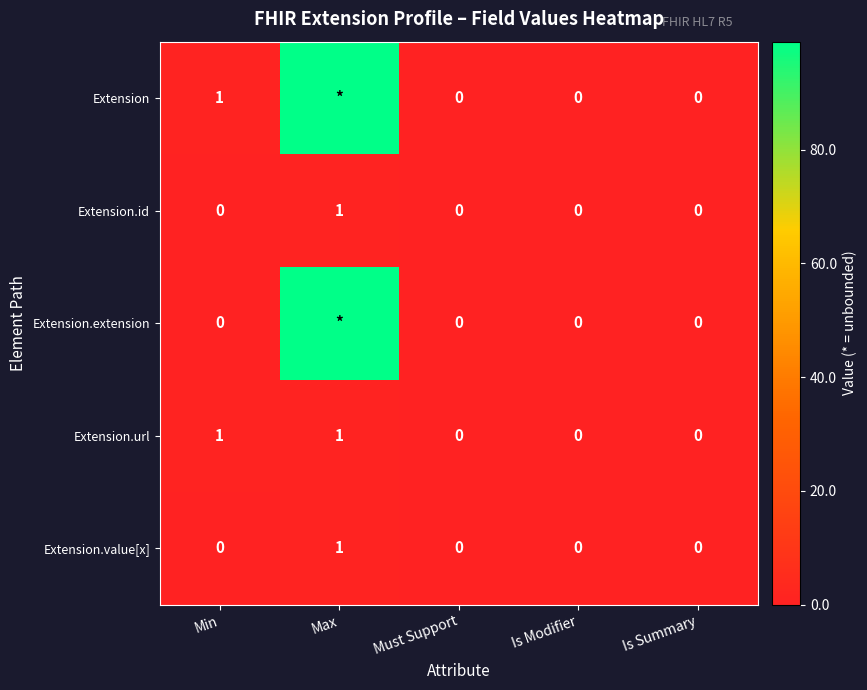

Is it true that Extension equals 1 at Min?

True